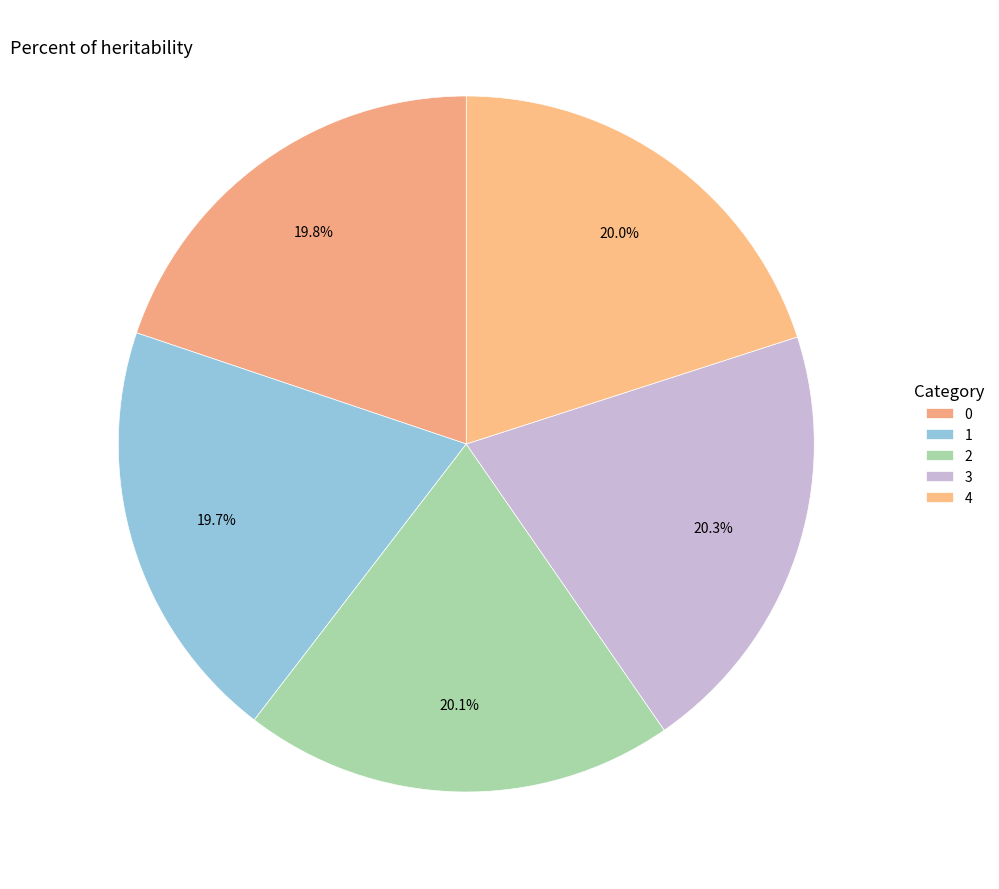

To the nearest percent, what is the average slice percentage?

20%